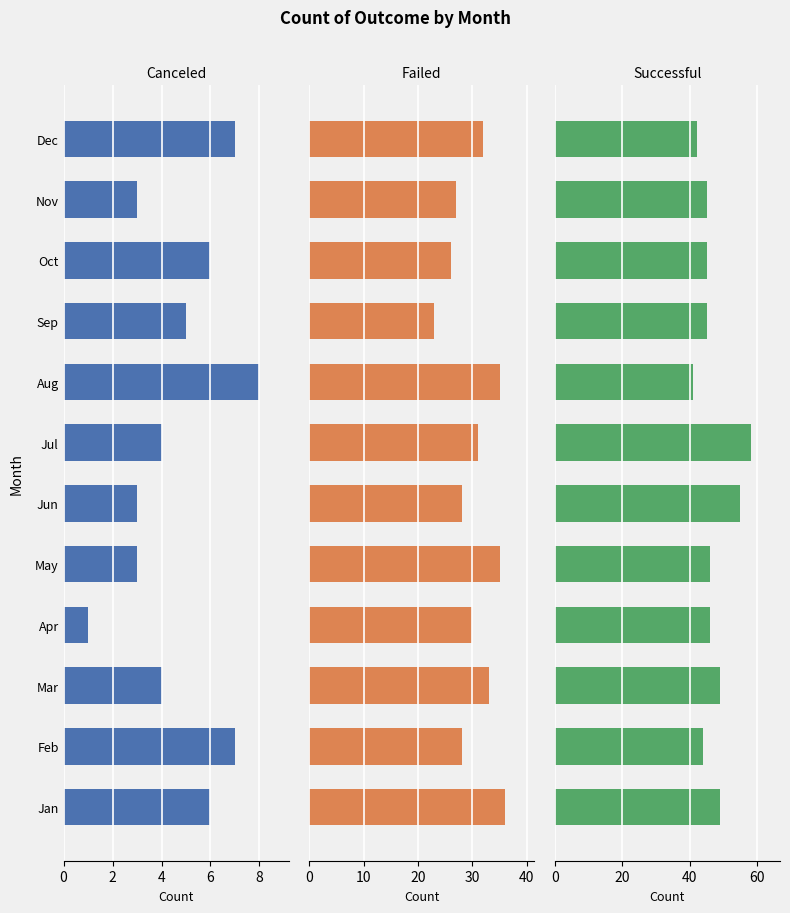

Is it true that failed equals 14 at Aug?

False